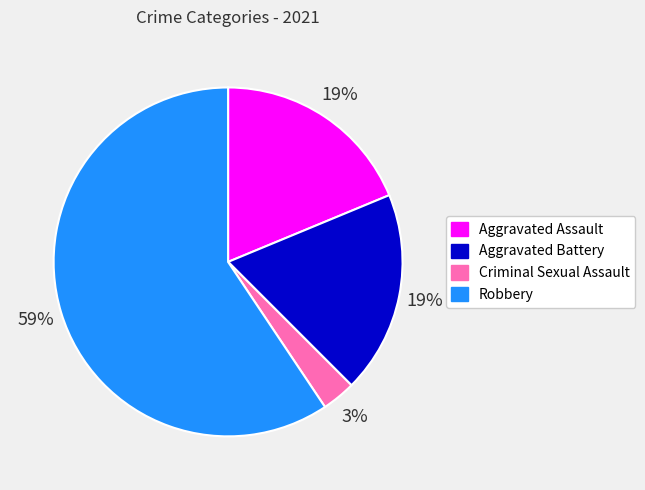

How many slices are in this pie chart?

4